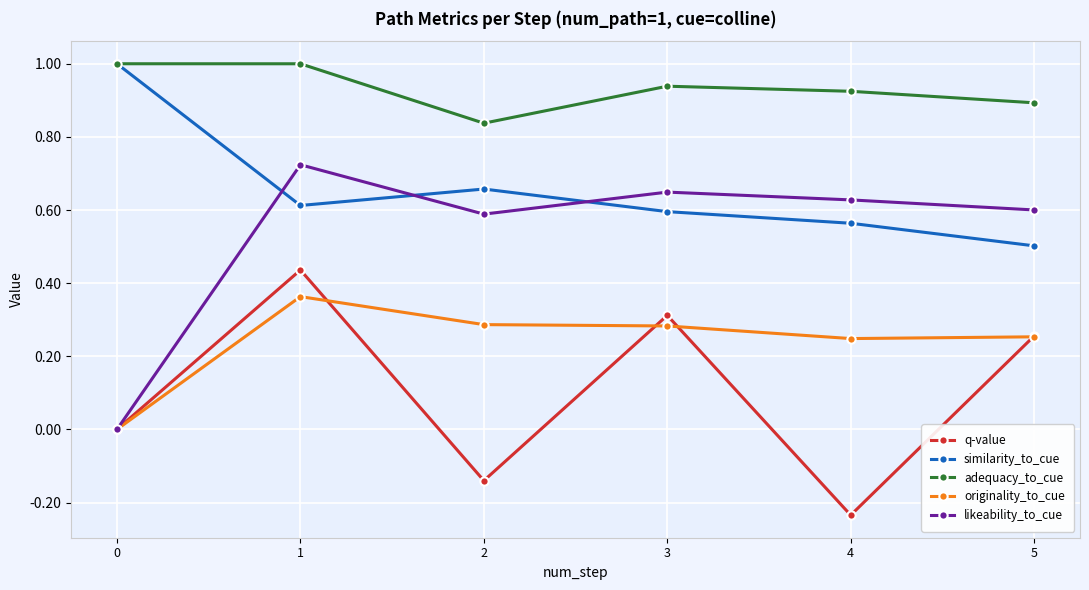

Which series has the widest spread of values?

likeability_to_cue